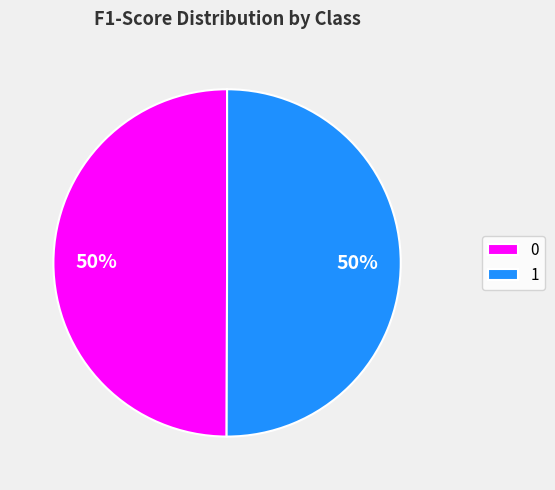

How many segments does this pie chart have?

2